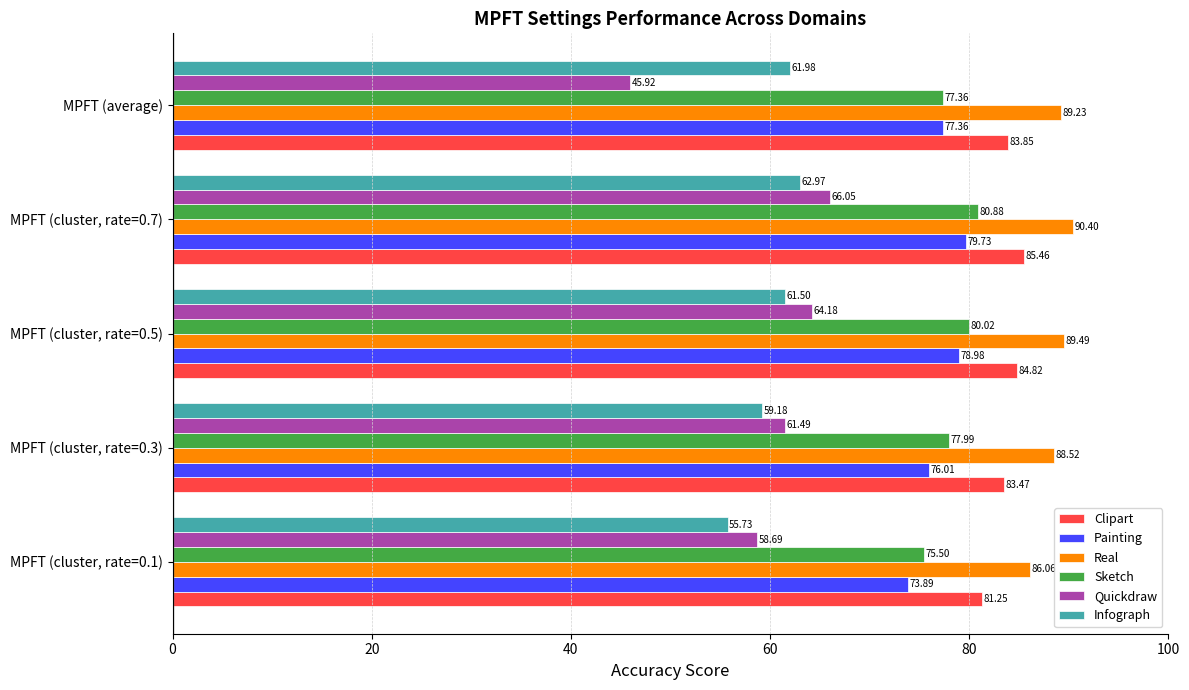

How many data points in Quickdraw are above 61?

3